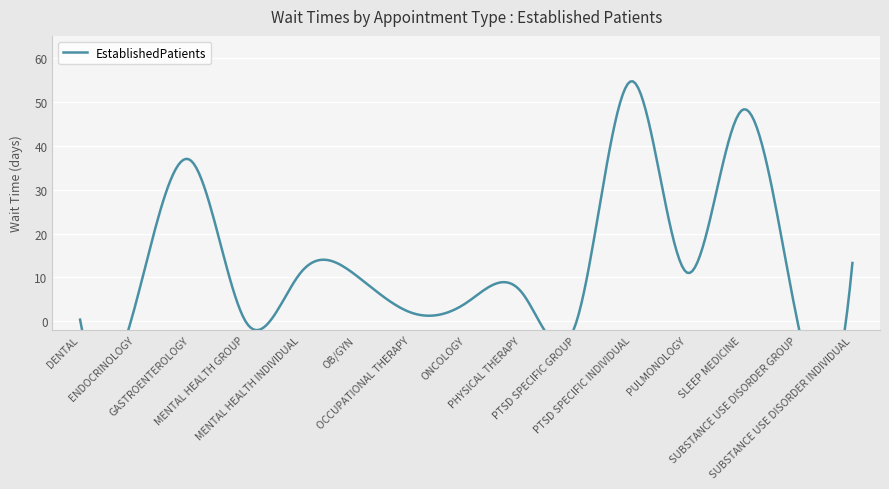

What is the approximate value at DENTAL?

0.4